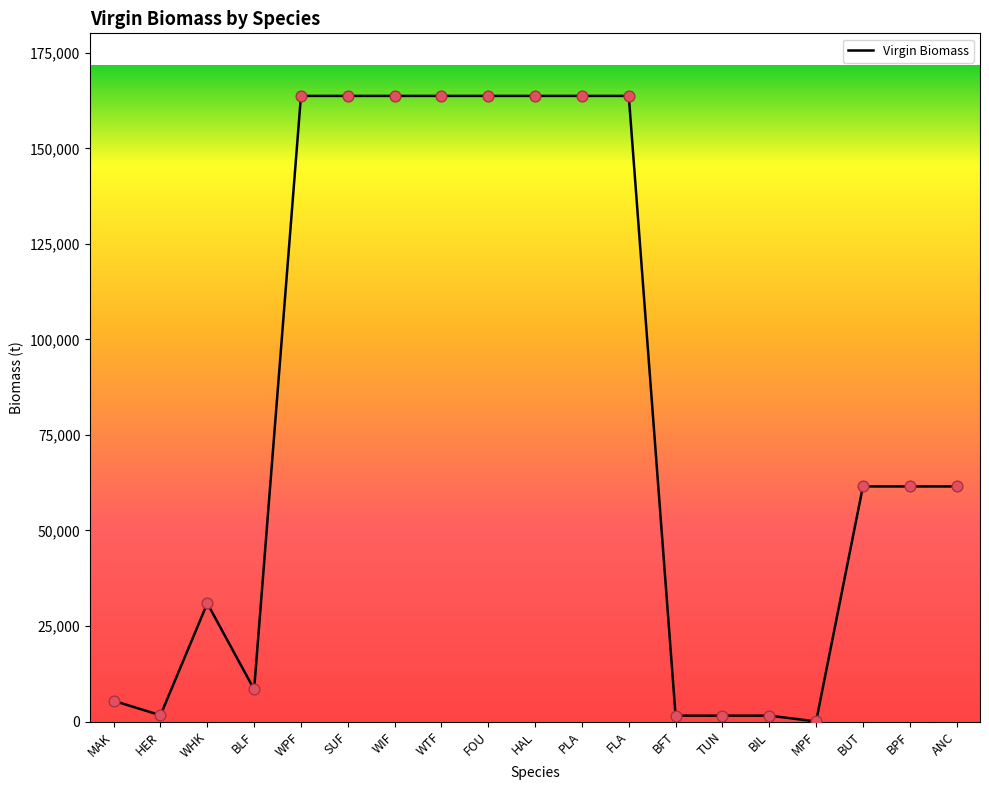

What is the change in value from BLF to MPF?

-8364.8